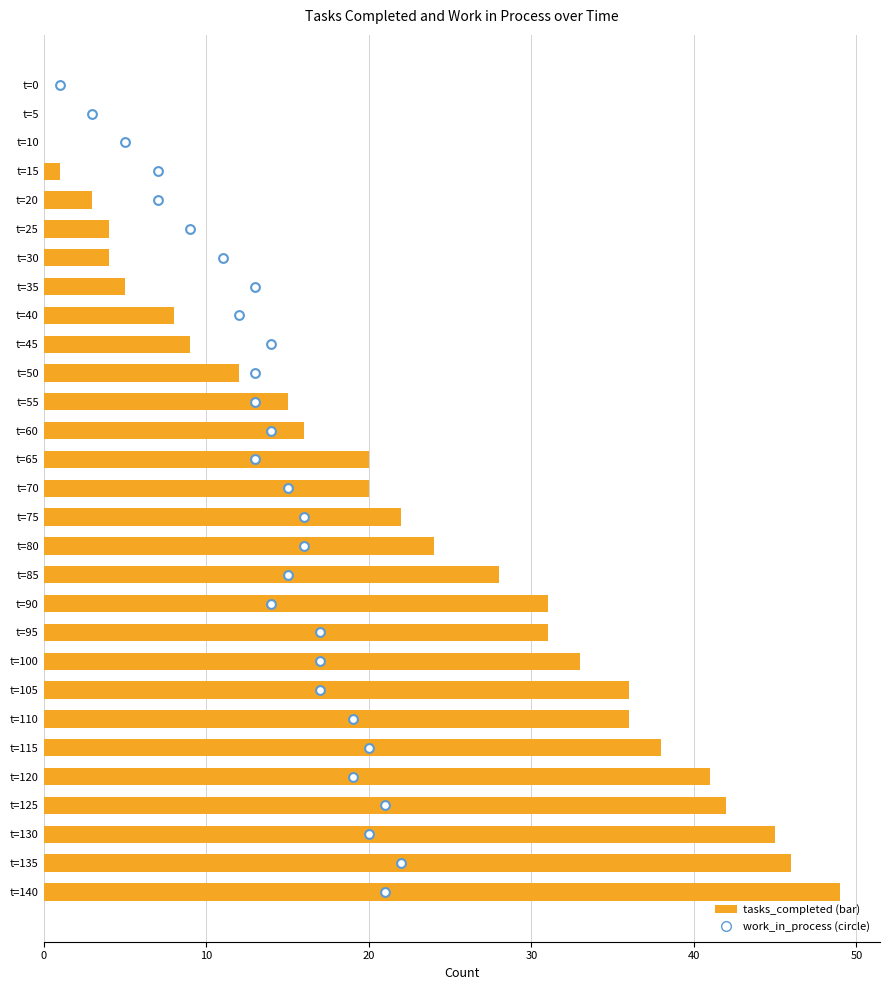

What are all the series names shown in the legend?

tasks_completed, work_in_process